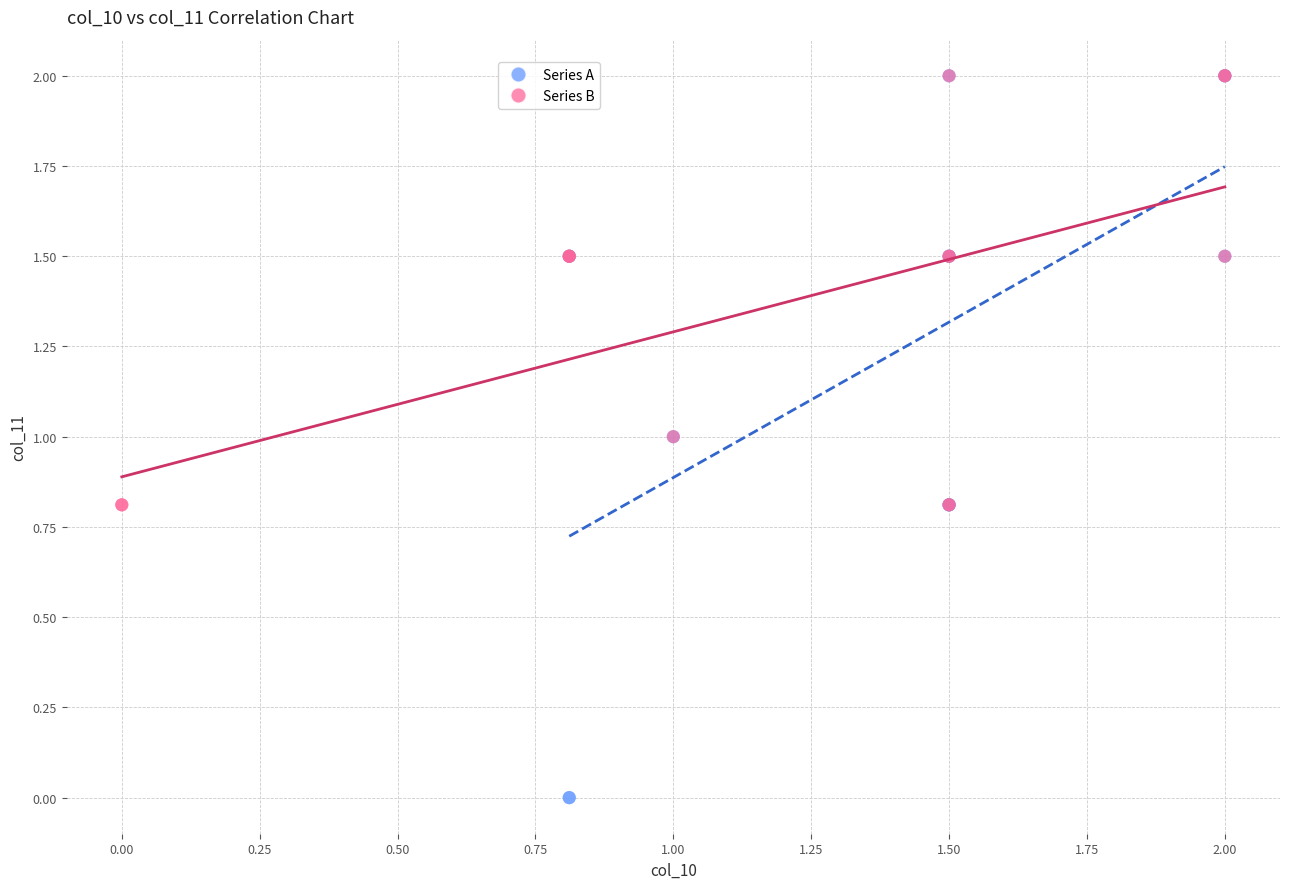

Which series reaches the minimum Y coordinate?

Series A